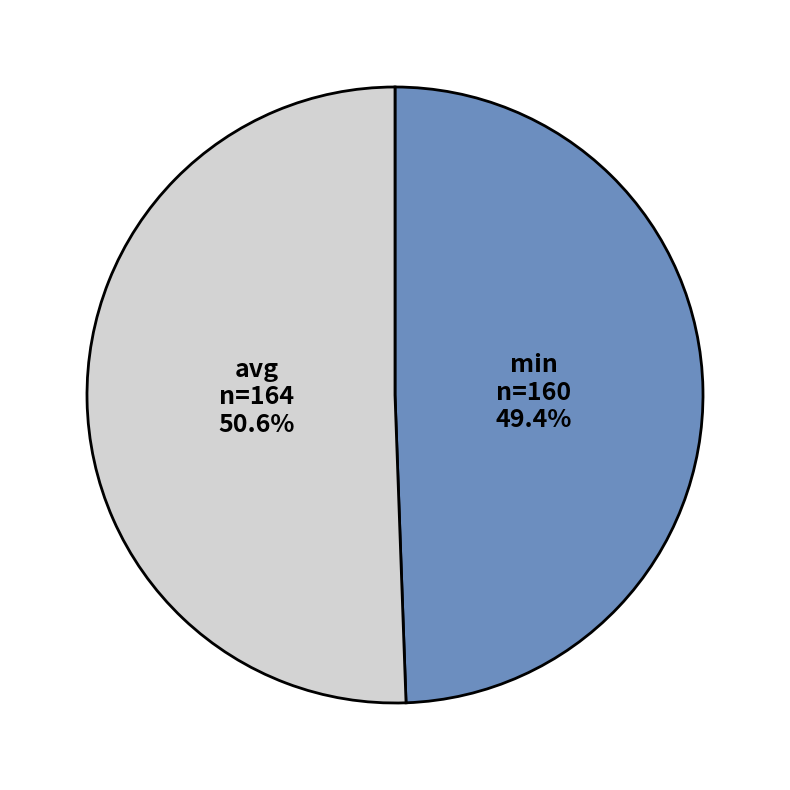

To the nearest percent, what portion does min represent?

49%